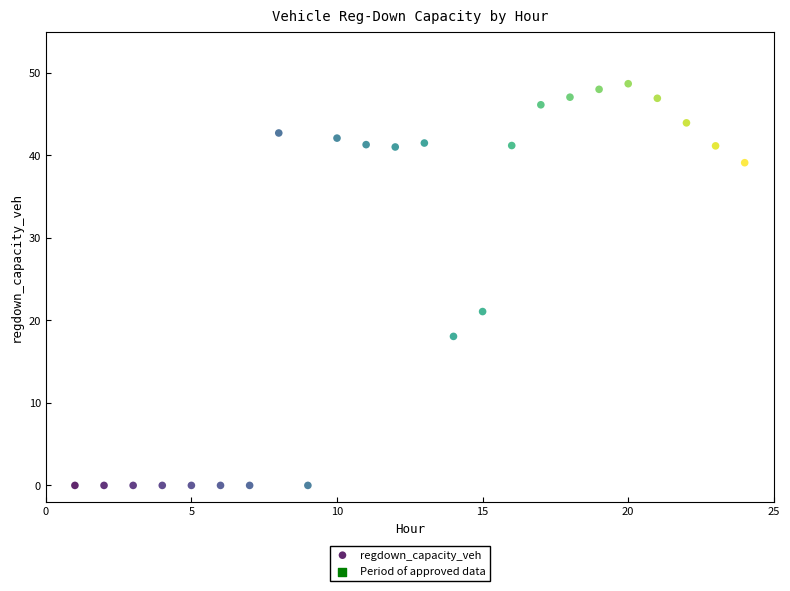

What Y value in the scatter plot is closest to 24?

21.1